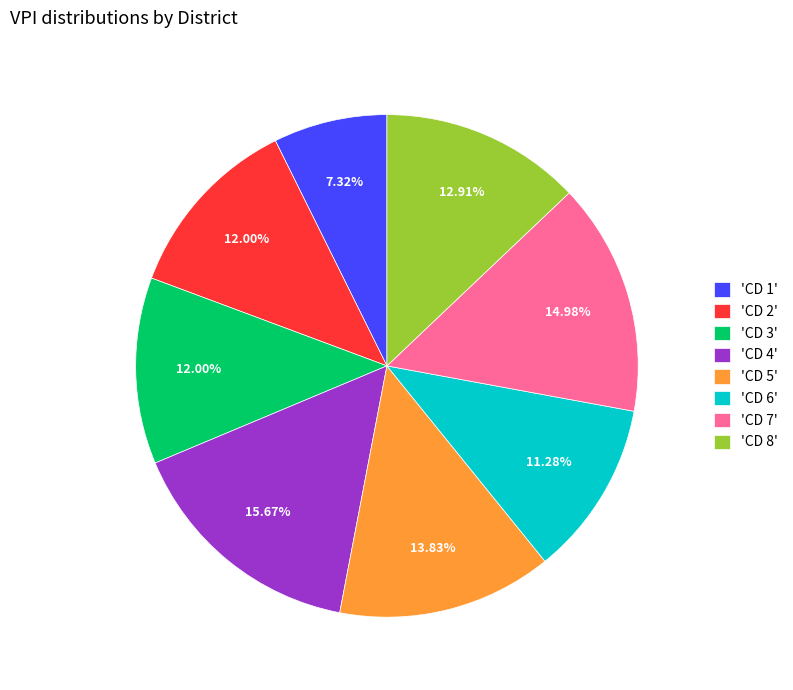

Do 'CD 6' and 'CD 2' together represent more than half of the pie?

No